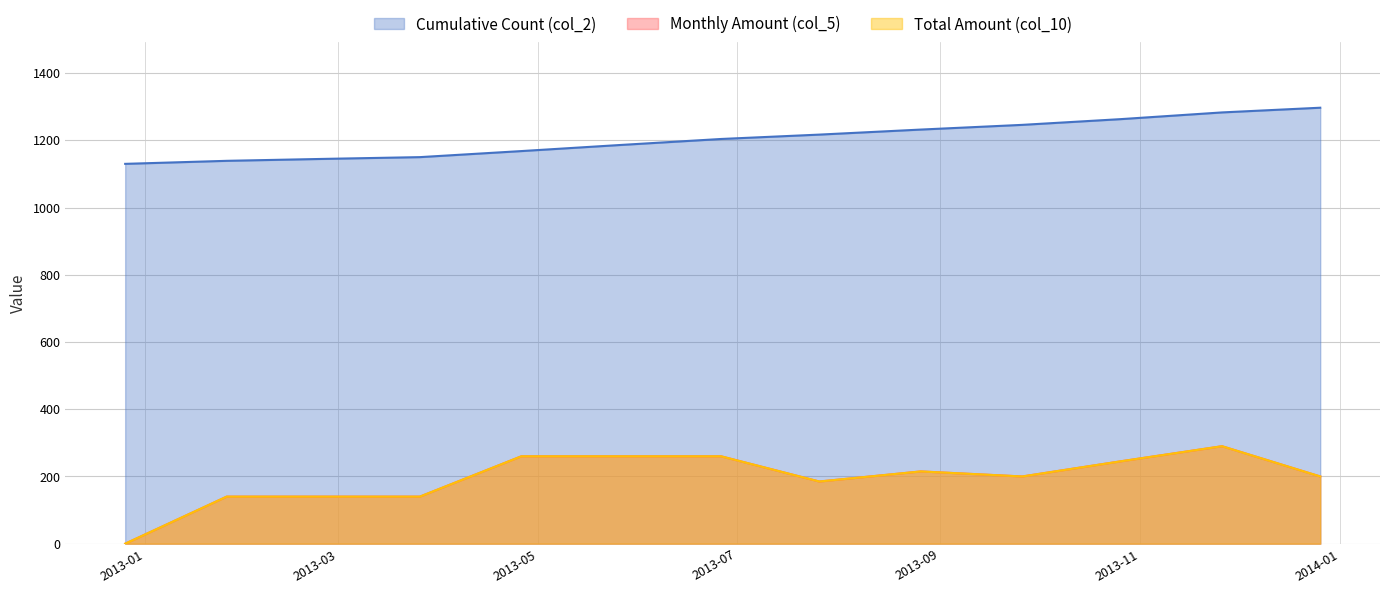

Reading left to right, transcribe all the data shown in this chart.

Cumulative Count (col_2): 2012-12-26=1130	2013-01-26=1139	2013-02-26=1145	2013-03-26=1150	2013-04-26=1168	2013-05-26=1186	2013-06-26=1204	2013-07-26=1217	2013-08-26=1232	2013-09-26=1246	2013-10-26=1263	2013-11-26=1283	2013-12-26=1297
Monthly Amount (col_5): 2012-12-26=0	2013-01-26=140	2013-02-26=140	2013-03-26=140	2013-04-26=260	2013-05-26=260	2013-06-26=260	2013-07-26=185	2013-08-26=215	2013-09-26=200	2013-10-26=245	2013-11-26=290	2013-12-26=200
Total Amount (col_10): 2012-12-26=0	2013-01-26=140	2013-02-26=140	2013-03-26=140	2013-04-26=260	2013-05-26=260	2013-06-26=260	2013-07-26=185	2013-08-26=215	2013-09-26=200	2013-10-26=245	2013-11-26=290	2013-12-26=200